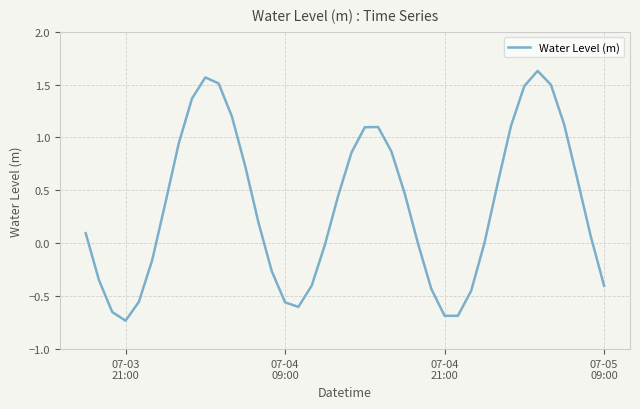

What is the difference between the maximum and minimum values?

2.4